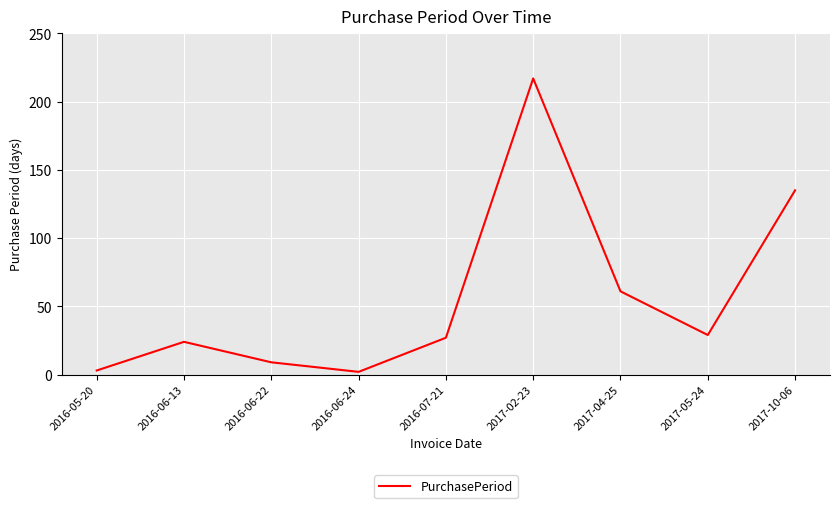

At which category does the data reach its first local peak?

2016-06-13